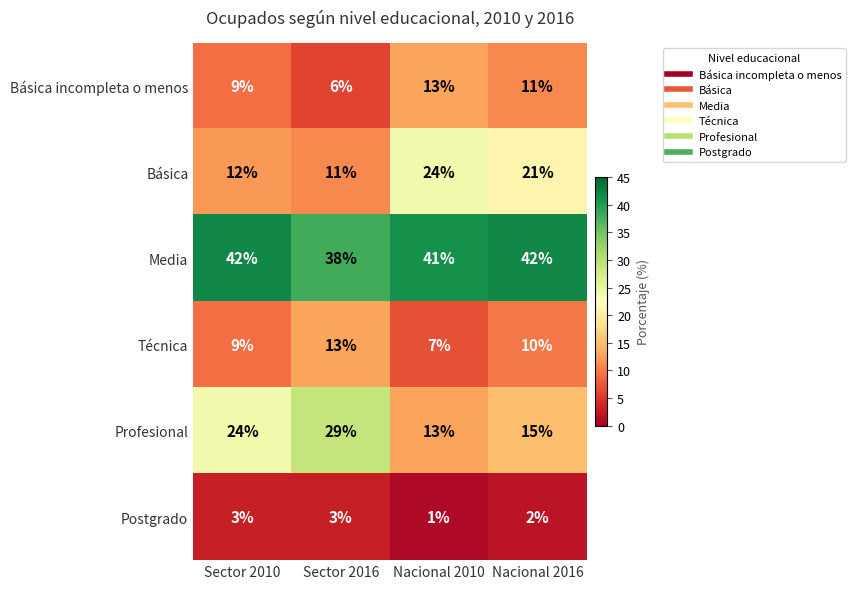

At which category is the sum across all series the highest?

Nacional 2016